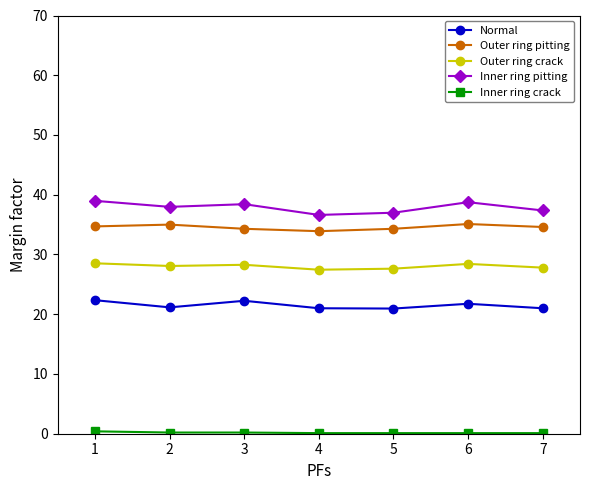

What is the sum of all Outer ring pitting values?

241.9